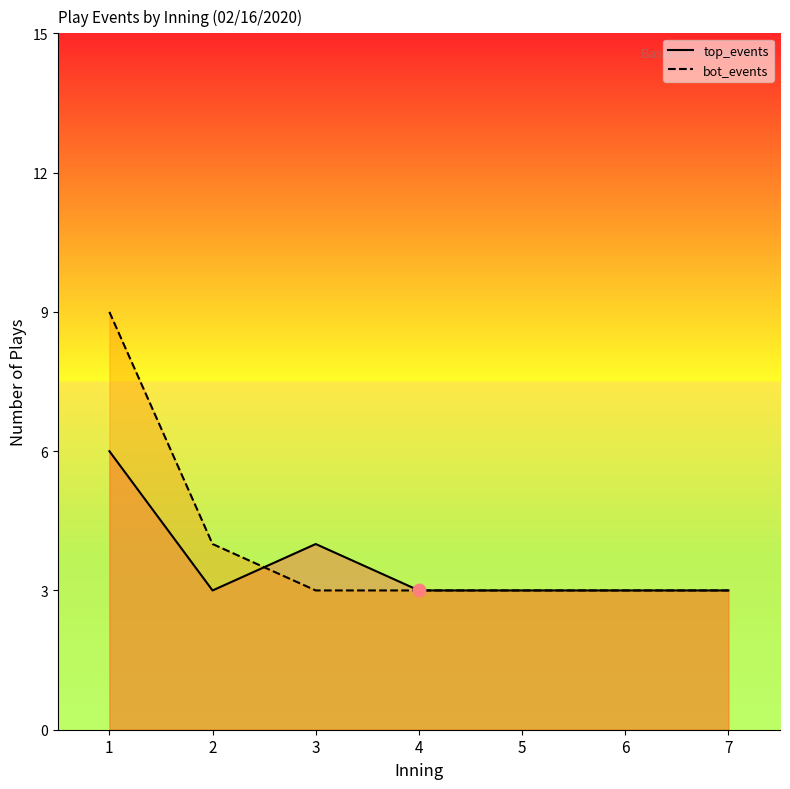

What is the total value across all series at 1?

15